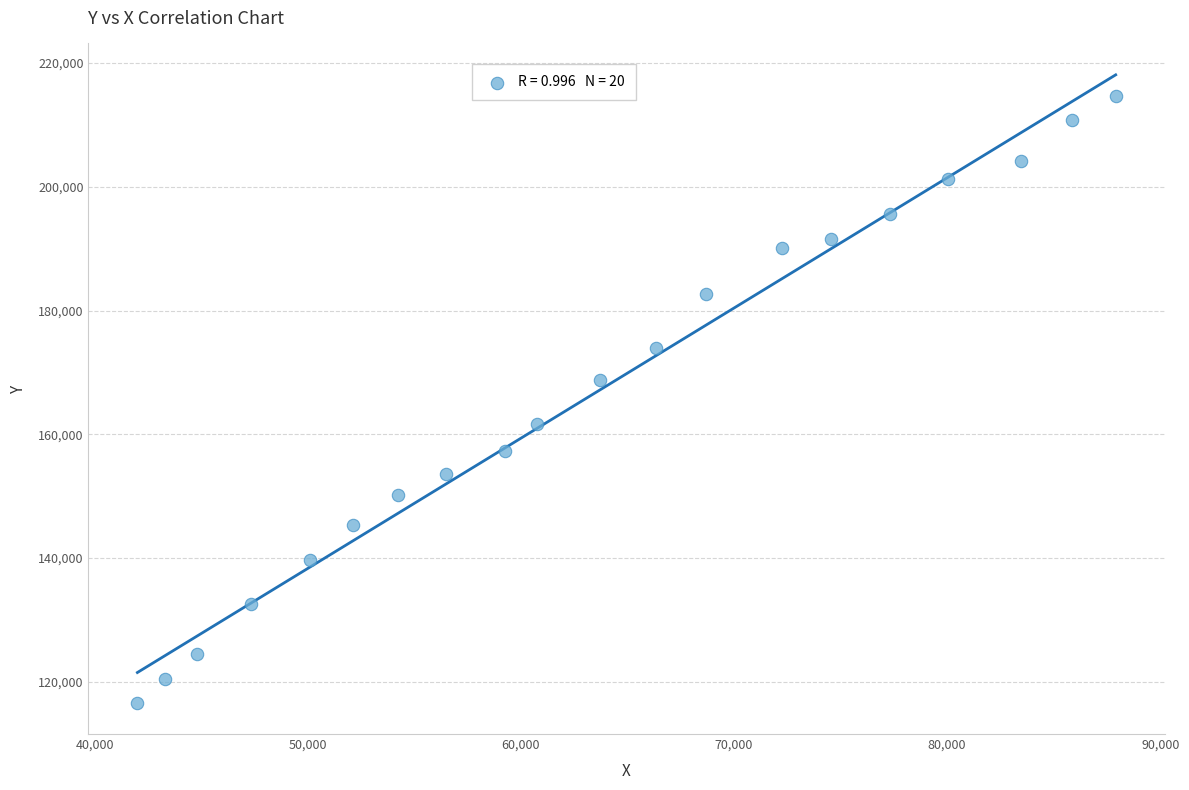

What is the range of X values (max minus min)?

45900